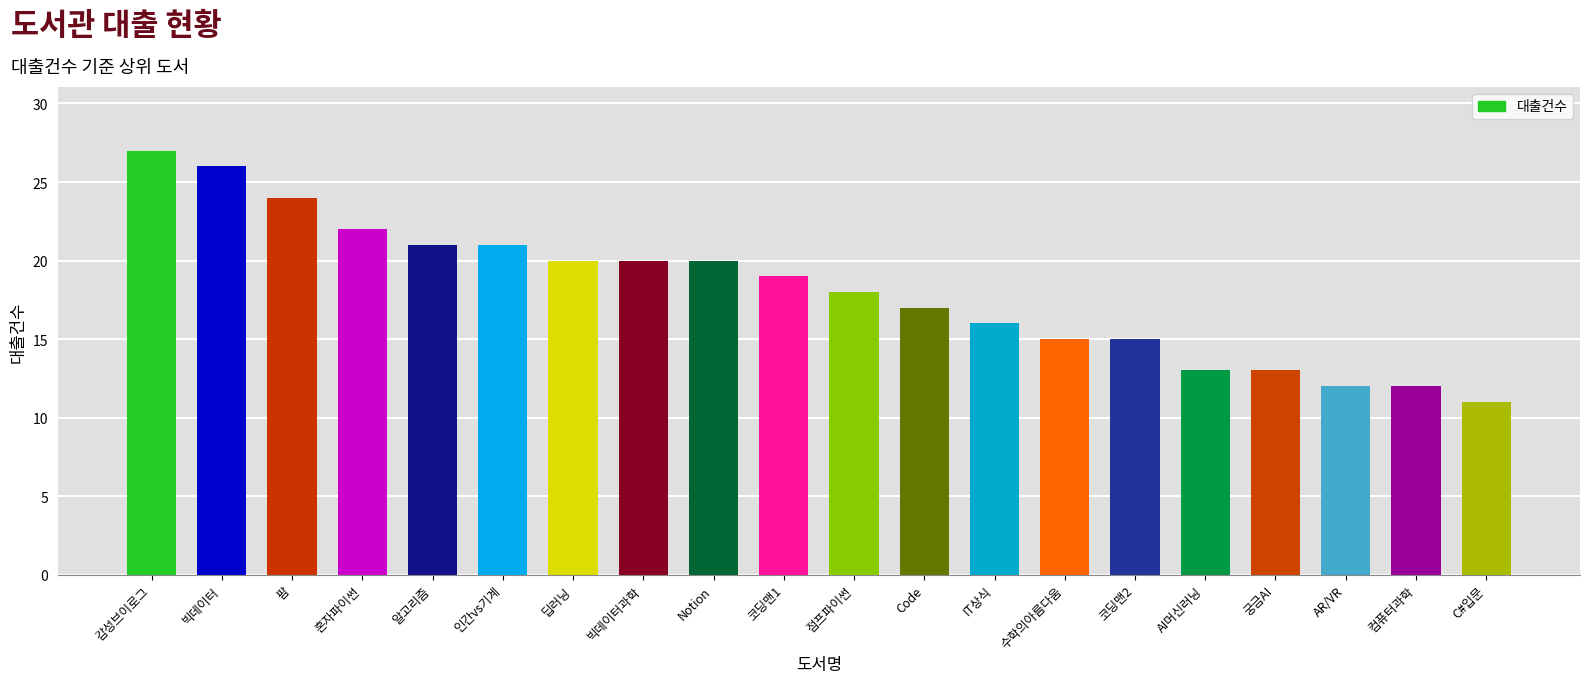

What is the change in value from 인간vs기계 to AR/VR?

-9